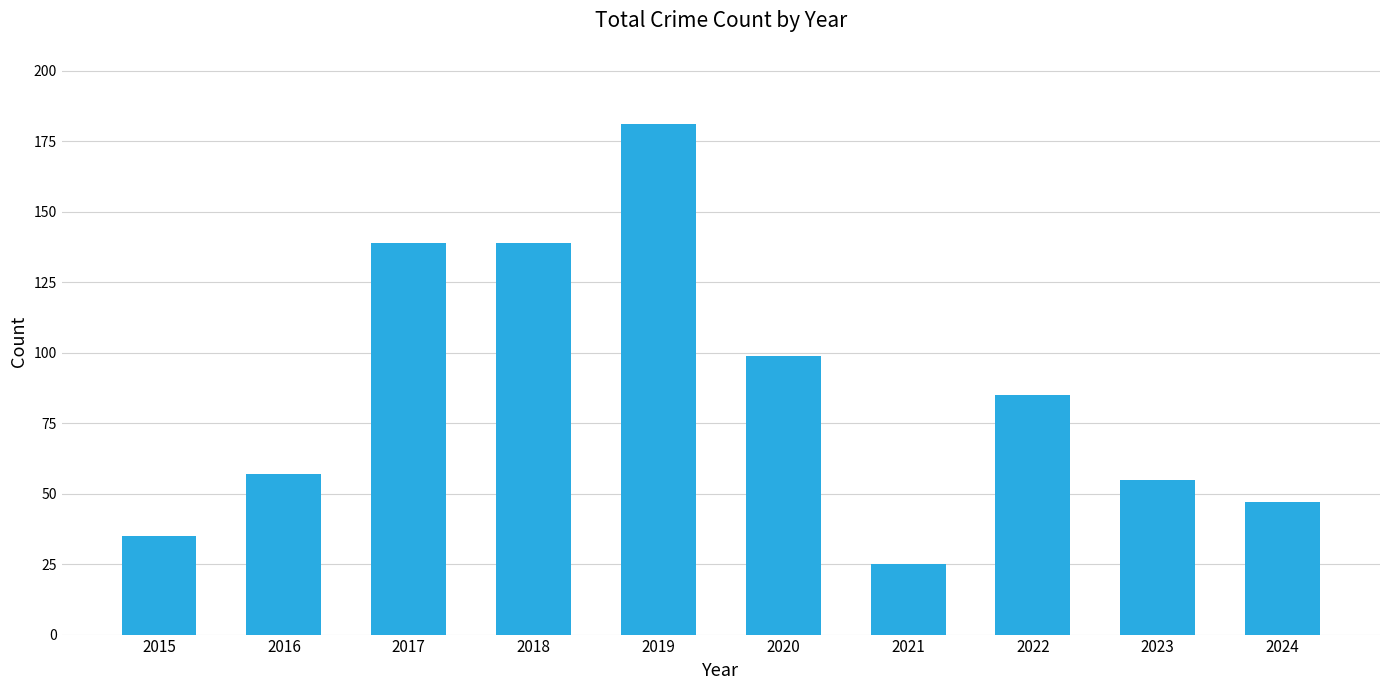

The value at 2024 is 10. True or false?

False